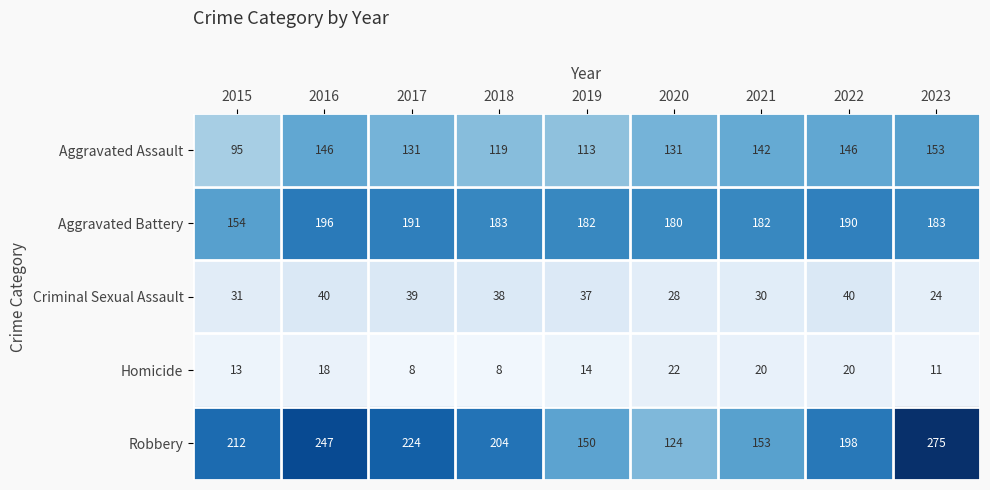

At which label does Criminal Sexual Assault first exceed 37?

2016